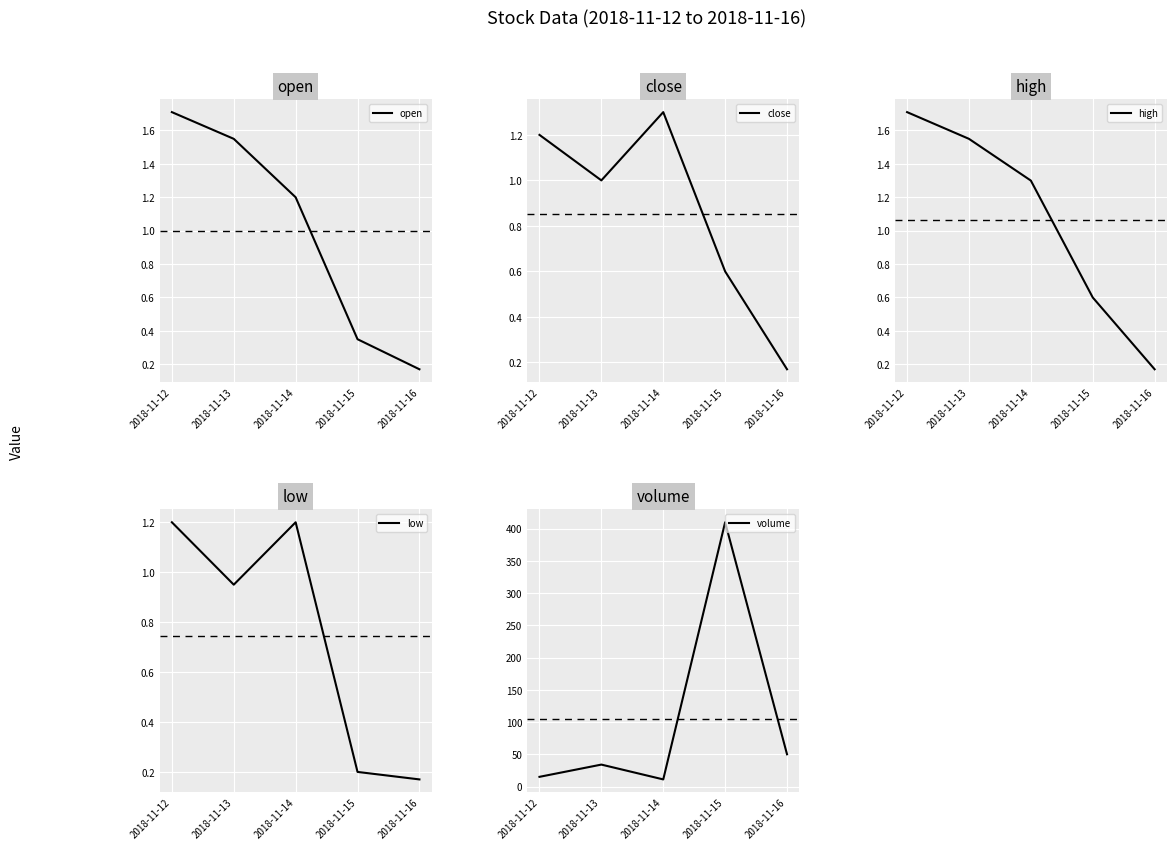

Which series has the widest spread of values?

volume